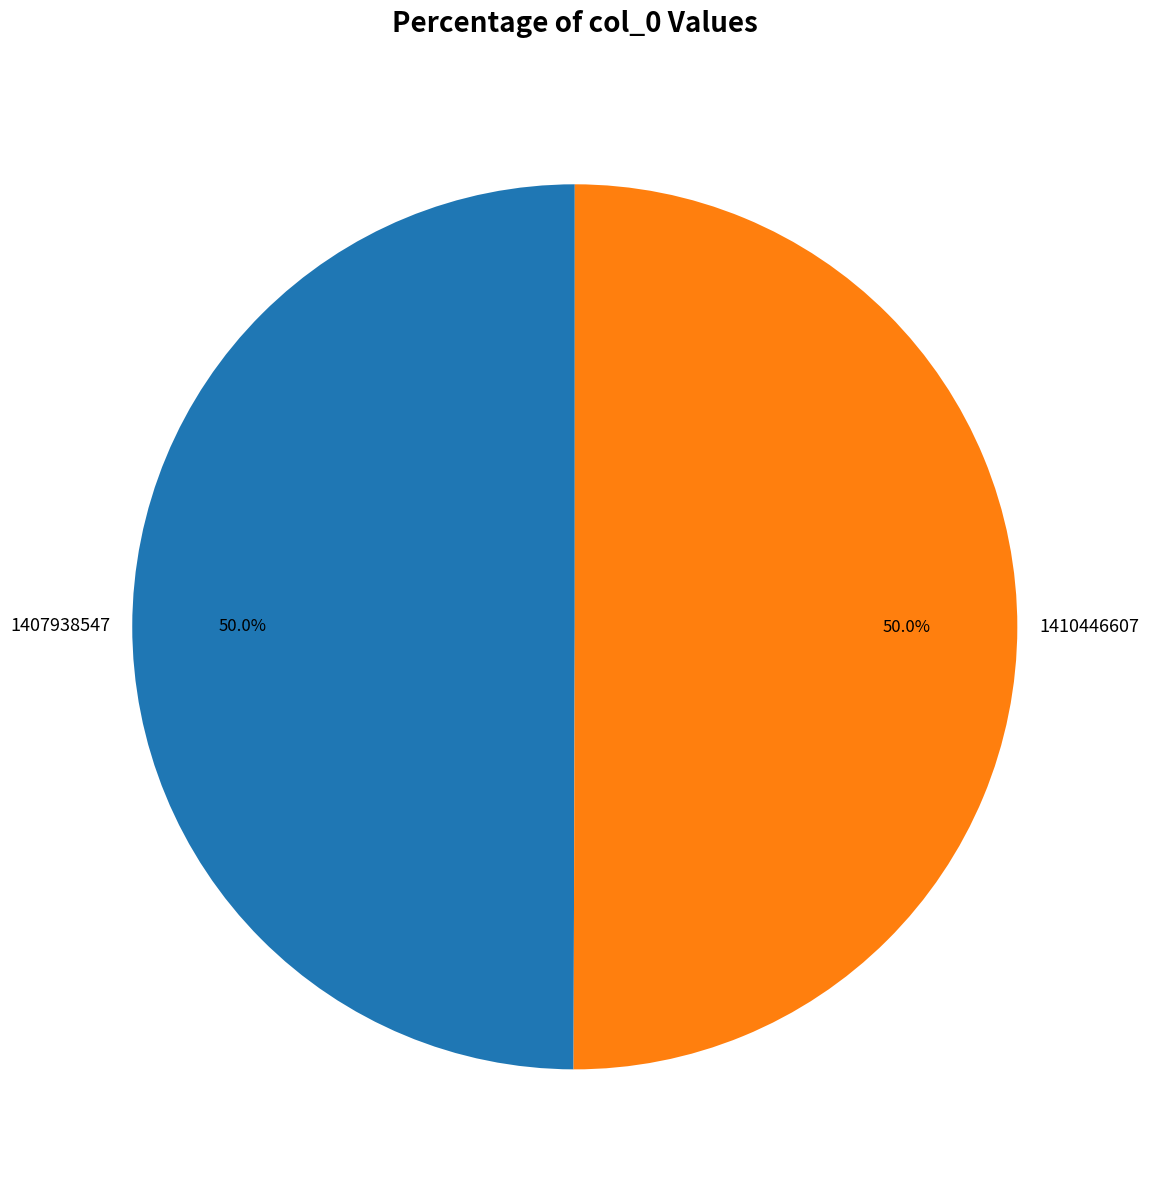

Approximately how many times larger is the value at 1410446607 compared to 1407938547?

1.0